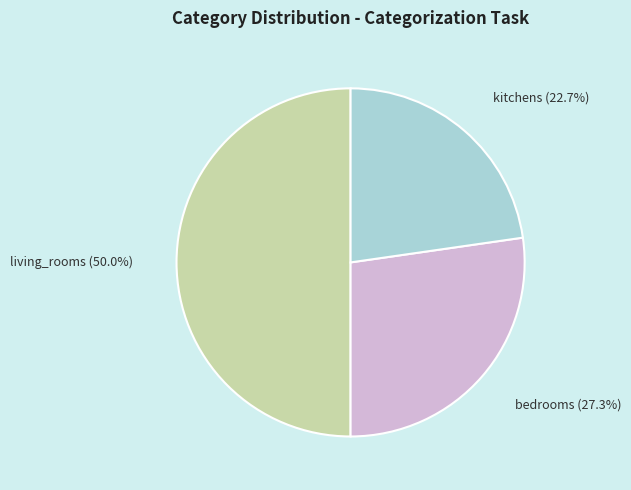

To the nearest percent, what is the difference between the bedrooms and kitchens slice percentages?

5%